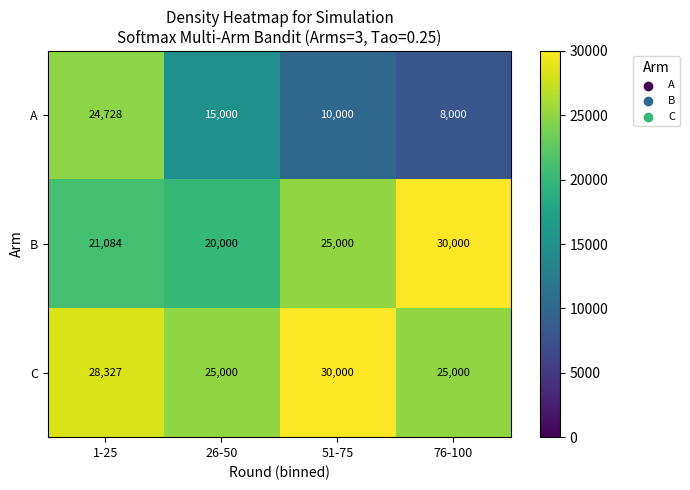

Count the number of categories in the chart.

4